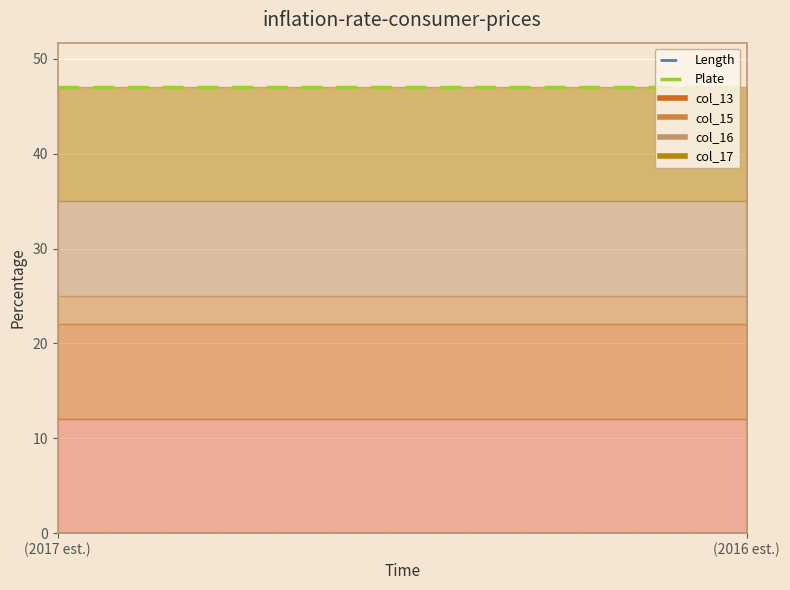

True or false: Plate has a value of 47 at (2016 est.).

True